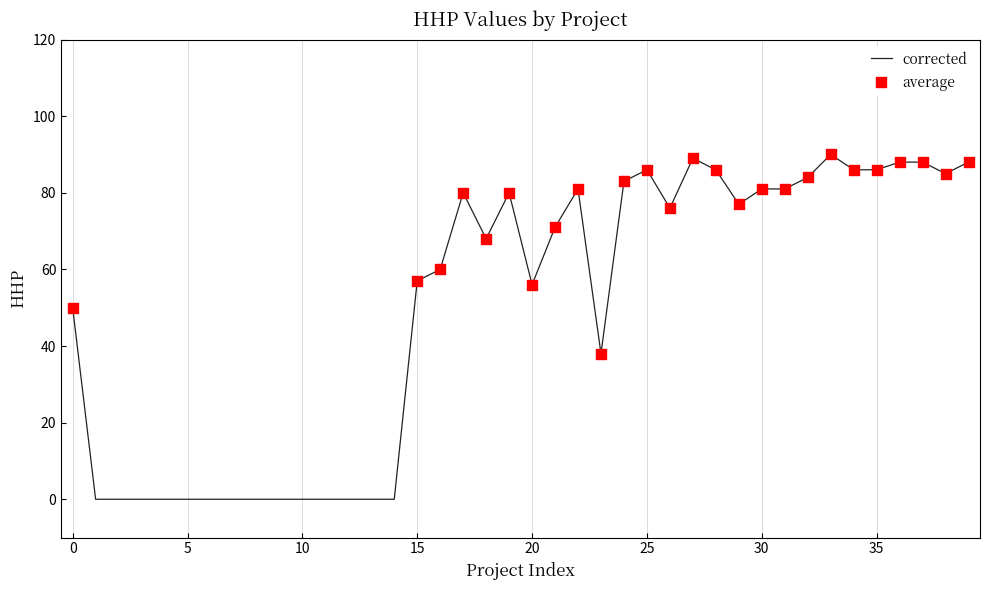

What is the difference between the maximum and minimum values?

90